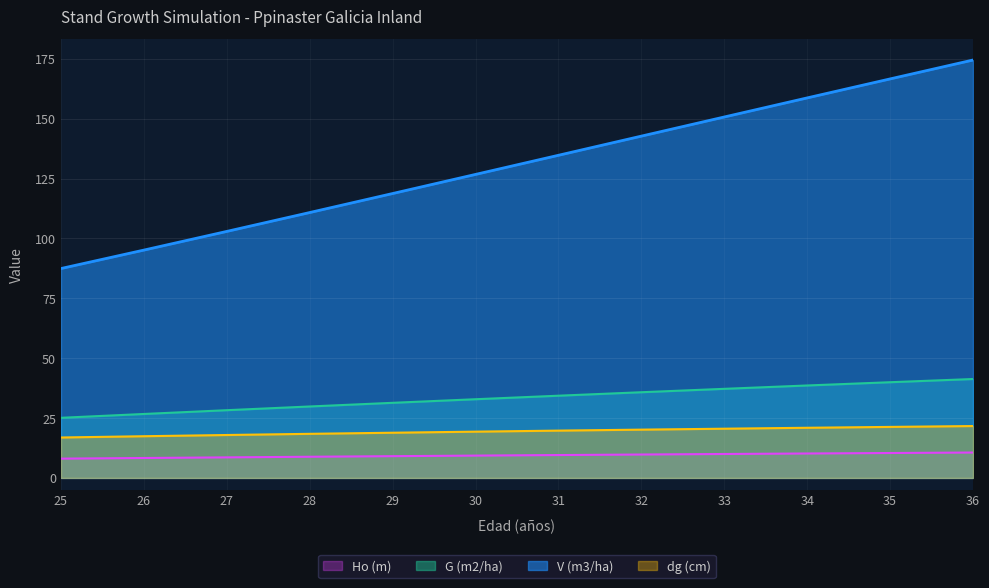

At which category is the sum across all series the highest?

36